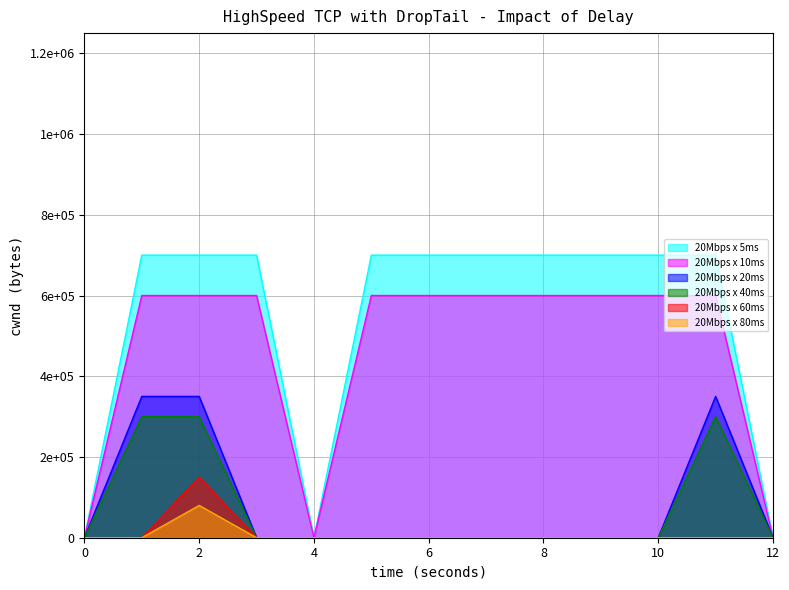

What is the difference between the highest and lowest values at 9?

700000